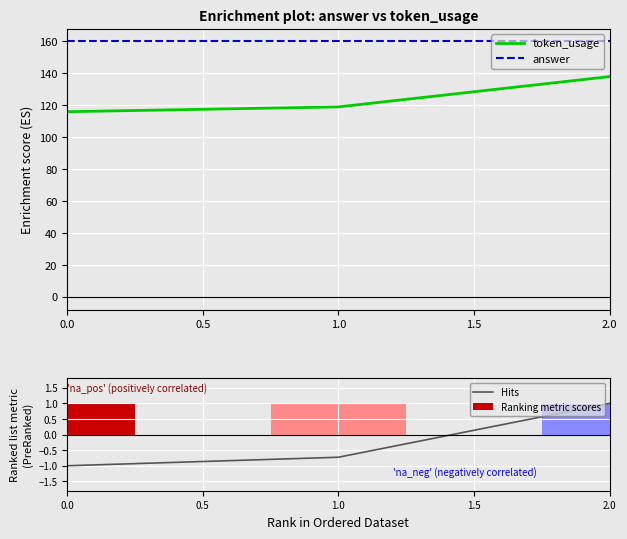

At how many categories does at least one series exceed 113?

3